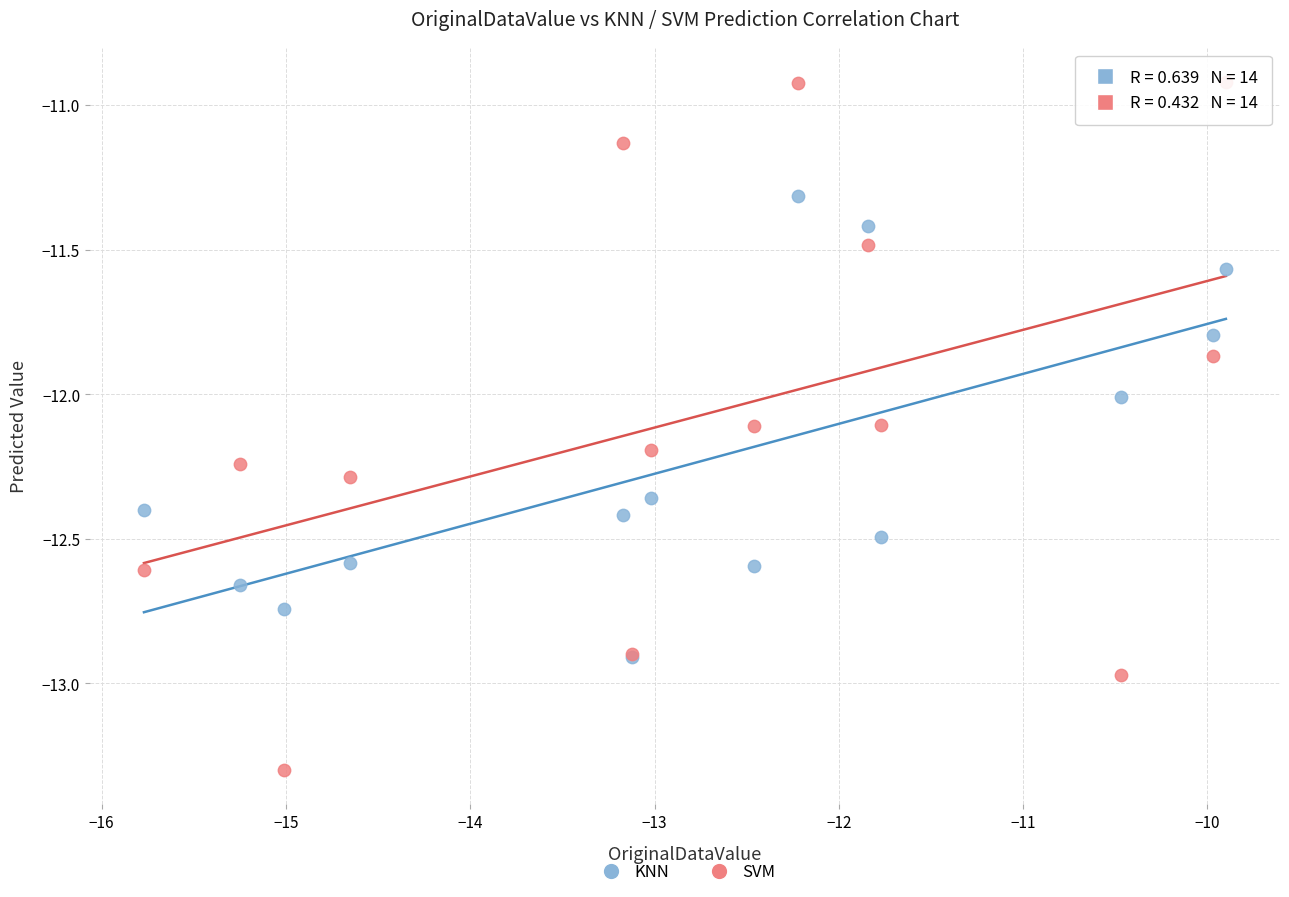

Which series has the largest Y range (max minus min)?

SVM